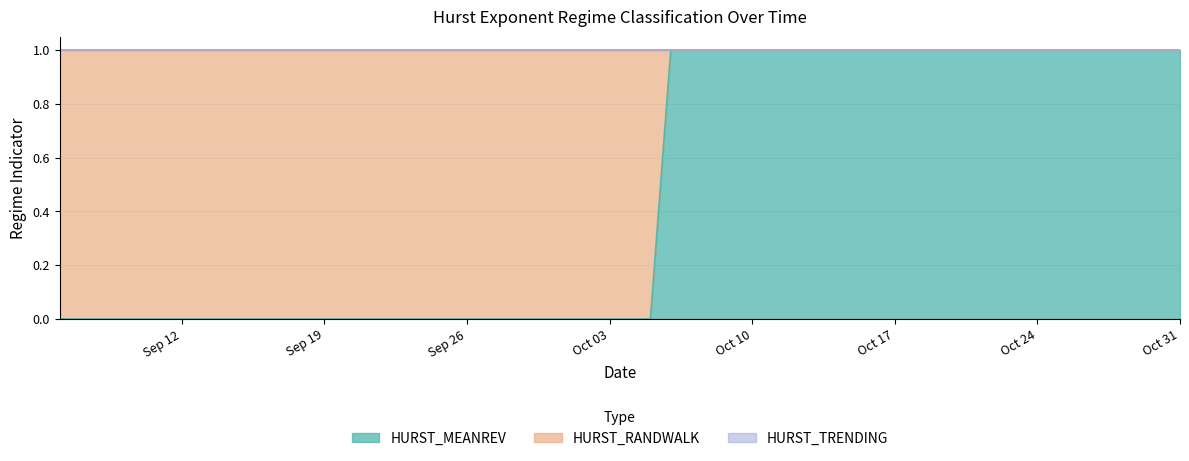

What position from the left is 2011-10-27?

38